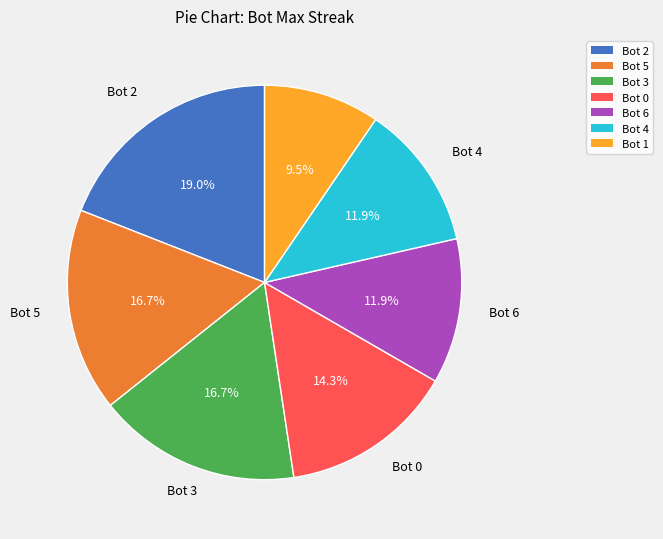

What percentage is the Bot 2 slice, to the nearest percent?

19%